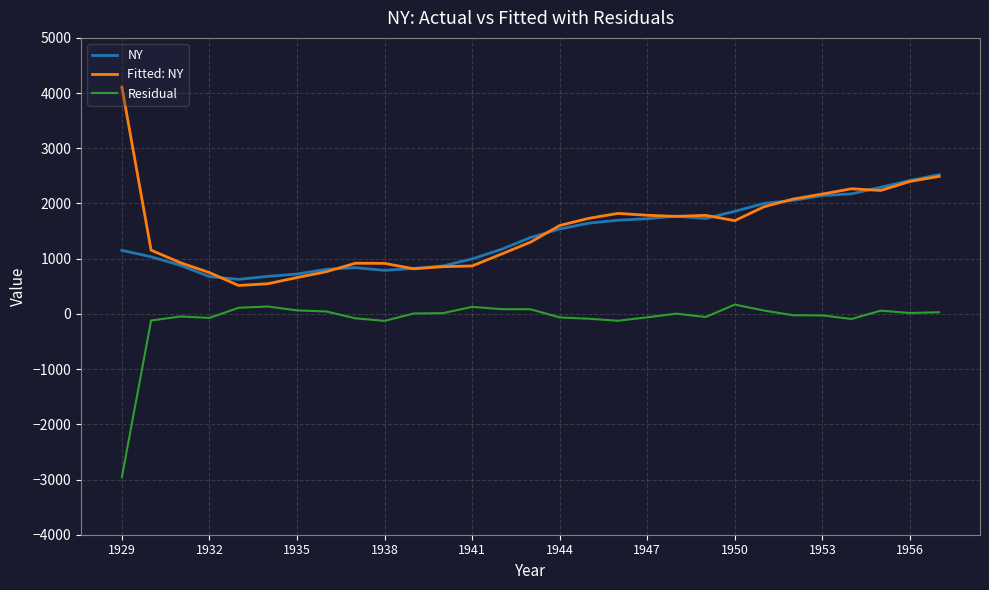

What is the minimum value shown in the chart?

-2956.1